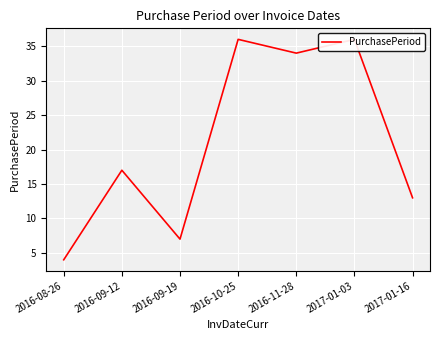

At which category does the chart reach its peak across all series?

2016-10-25